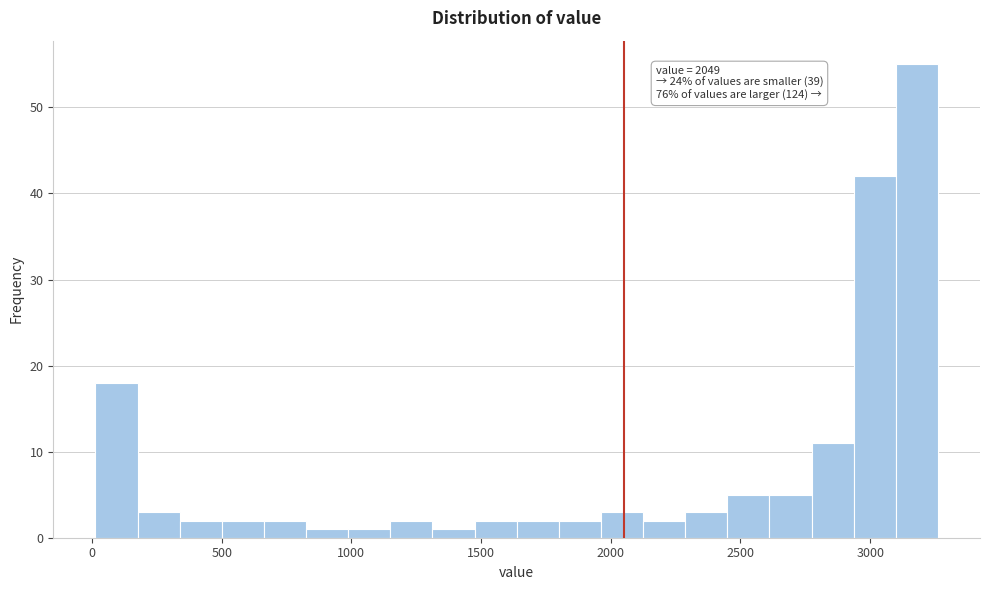

Read against the x-axis, roughly where is the centre of the tallest bar?

3200